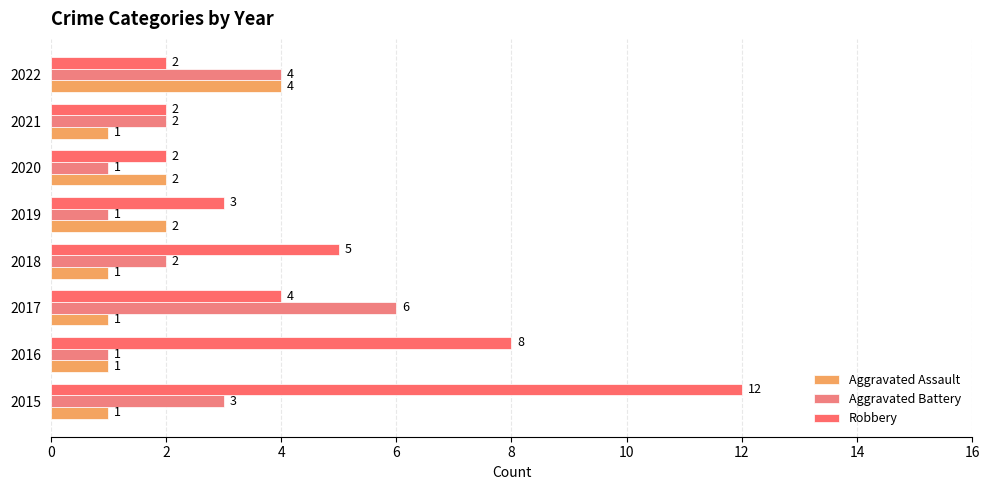

How many values in the Aggravated Battery series are below 2?

3